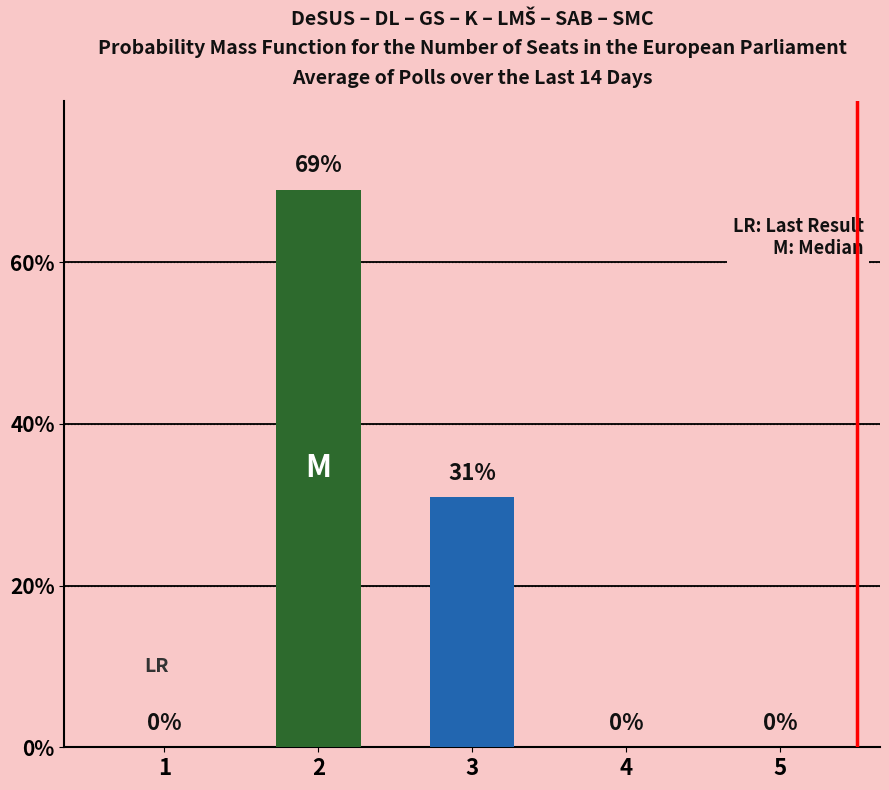

Are the bars horizontal?

No